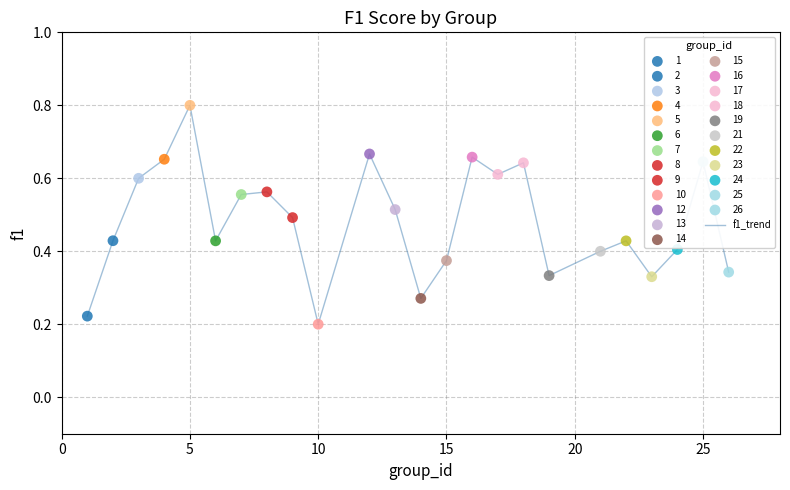

What is the maximum value shown in the chart?

0.8